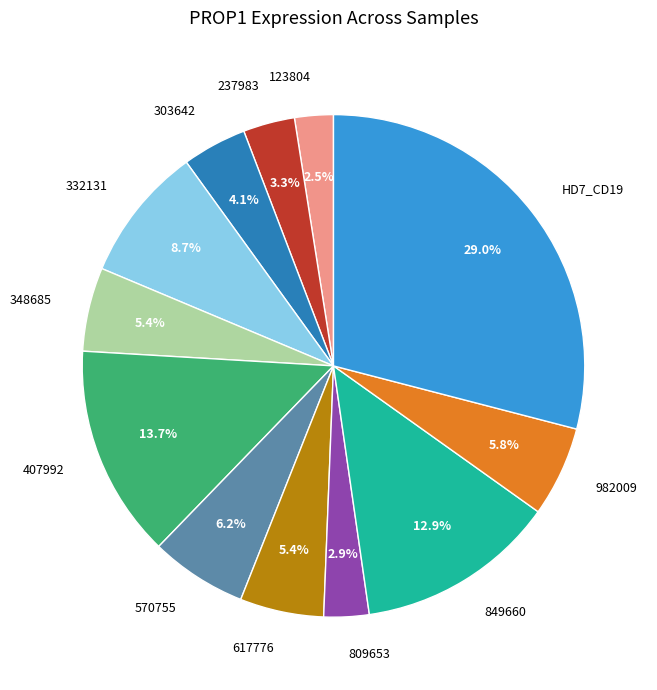

Does any single category account for the majority?

No